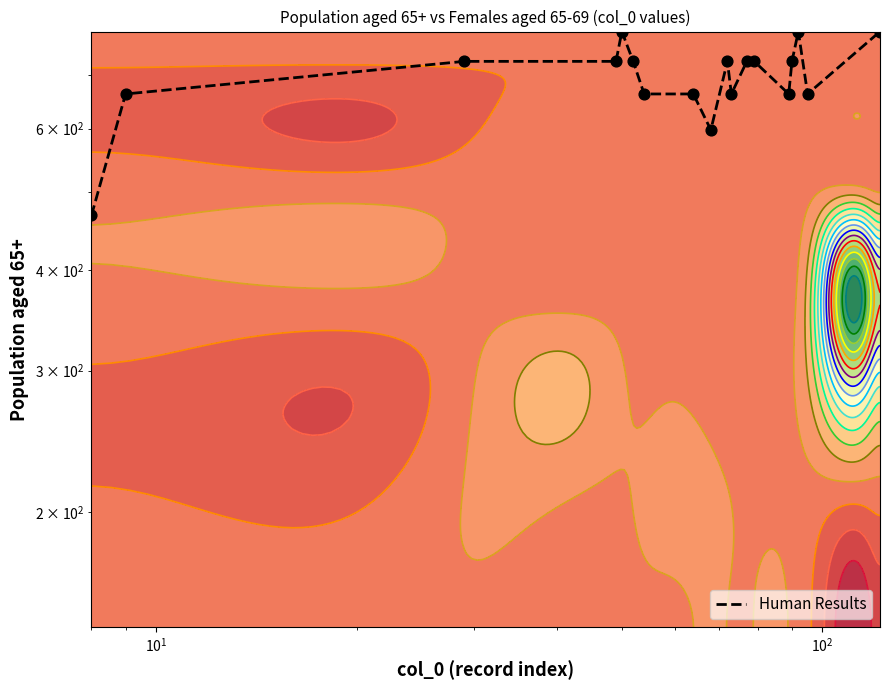

How many data points does each series have?

18